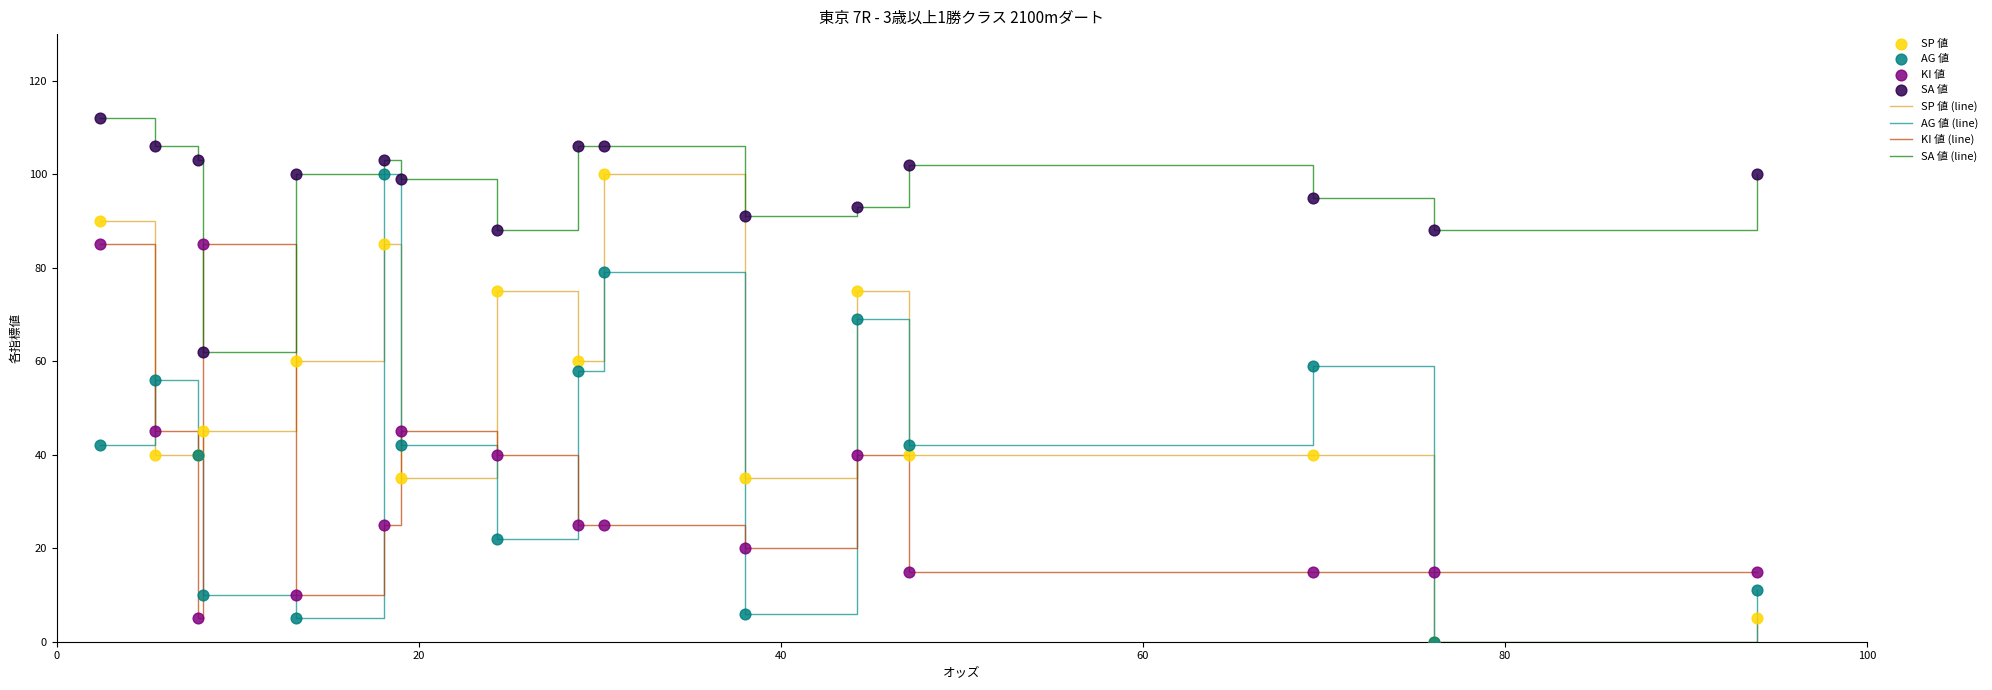

After their last crossing, which series has the higher values: AG 値 (line) or KI 値 (line)?

KI 値 (line)